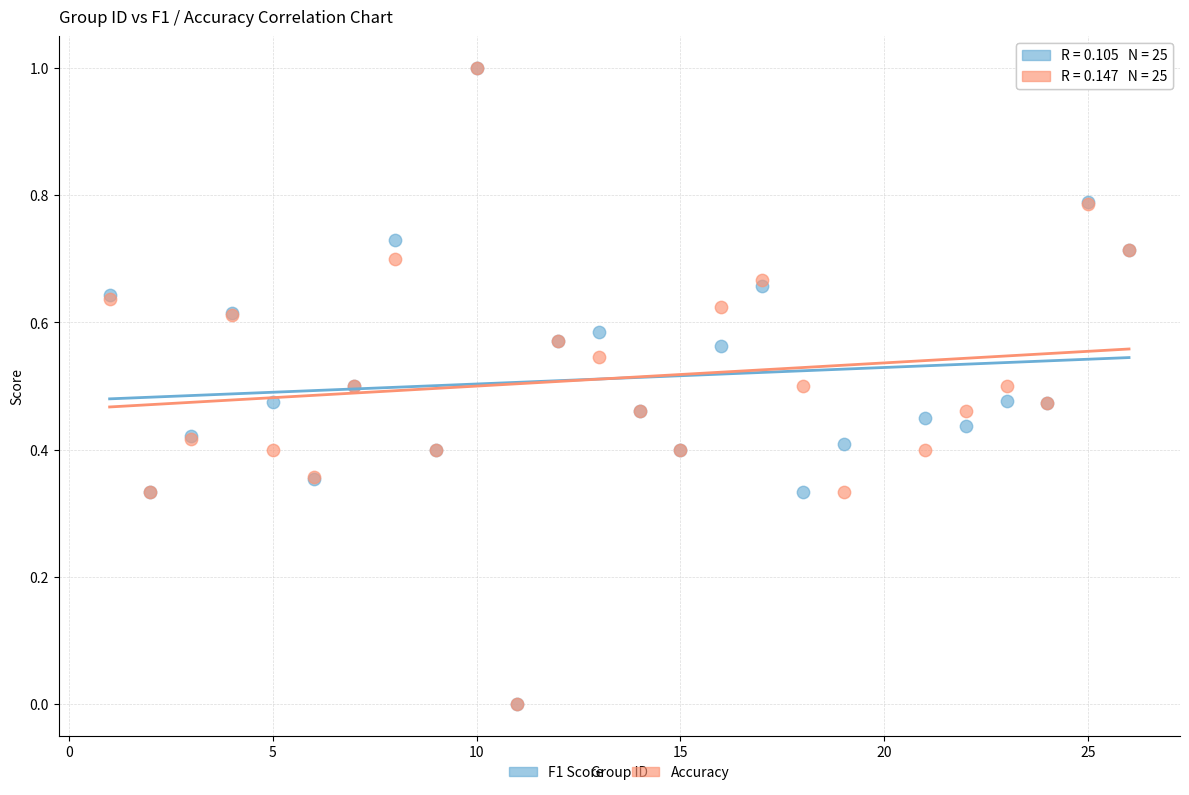

What are all the series names shown in the legend?

F1 Score, Accuracy